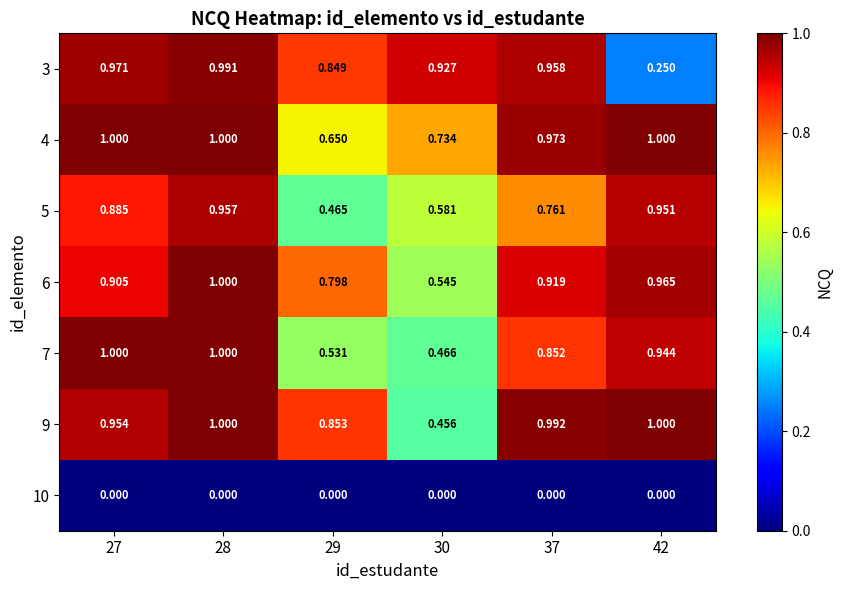

At how many categories does at least one series exceed 0?

6